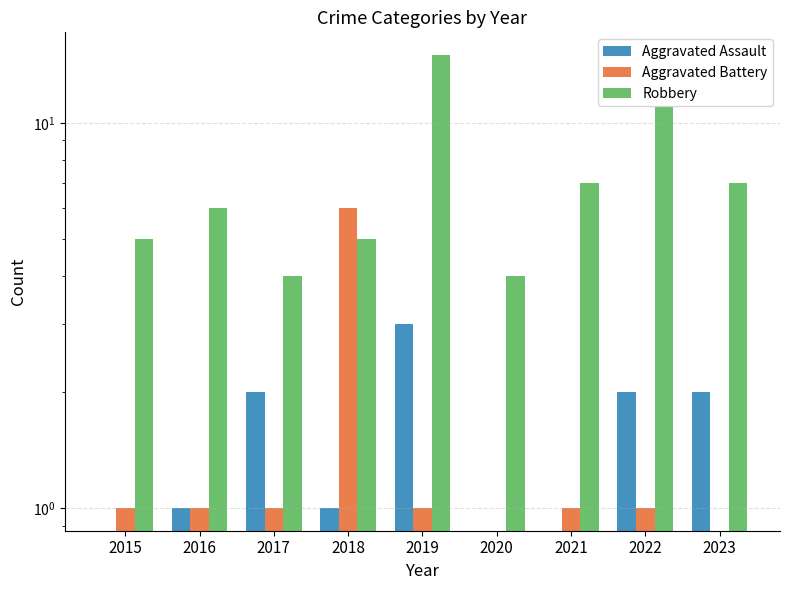

What is the value of the Aggravated Assault bar at the 9th from the left?

2